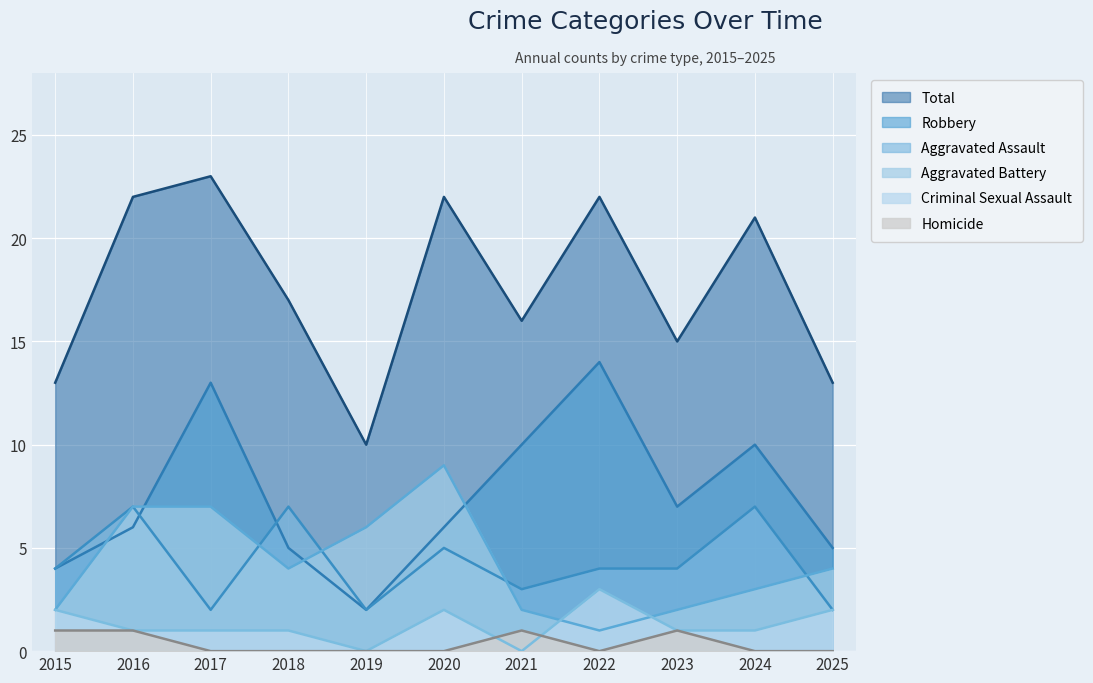

What is the maximum value shown in the chart?

23